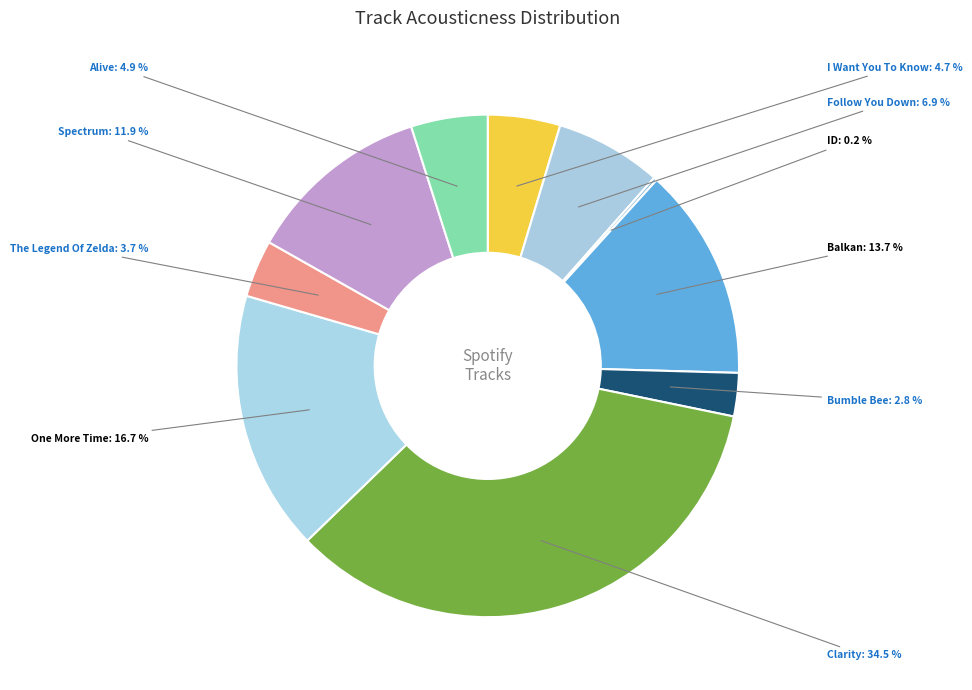

What is the total percentage of The Legend Of Zelda and Balkan?

17.4%